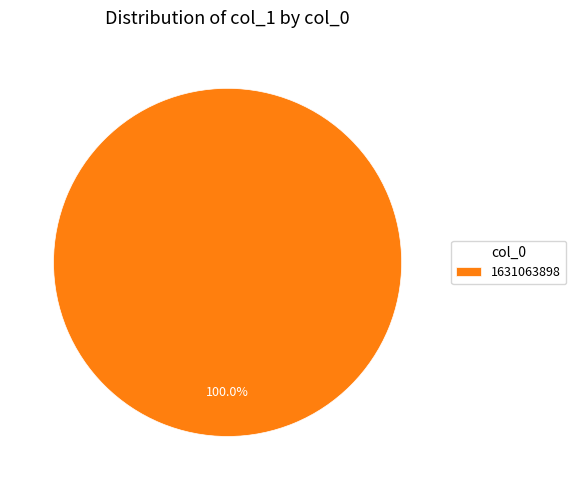

Is there any slice that represents more than half of the pie?

Yes